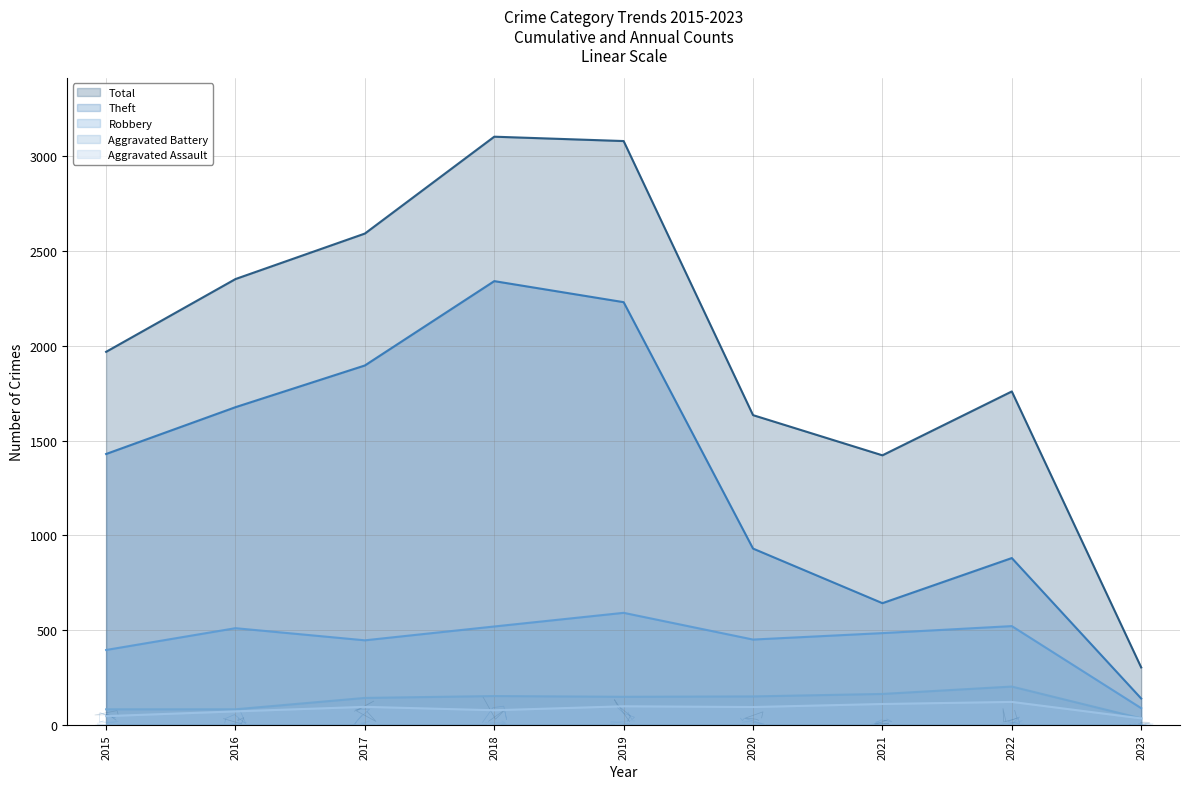

True or false: Theft and Aggravated Assault cross at least once.

False